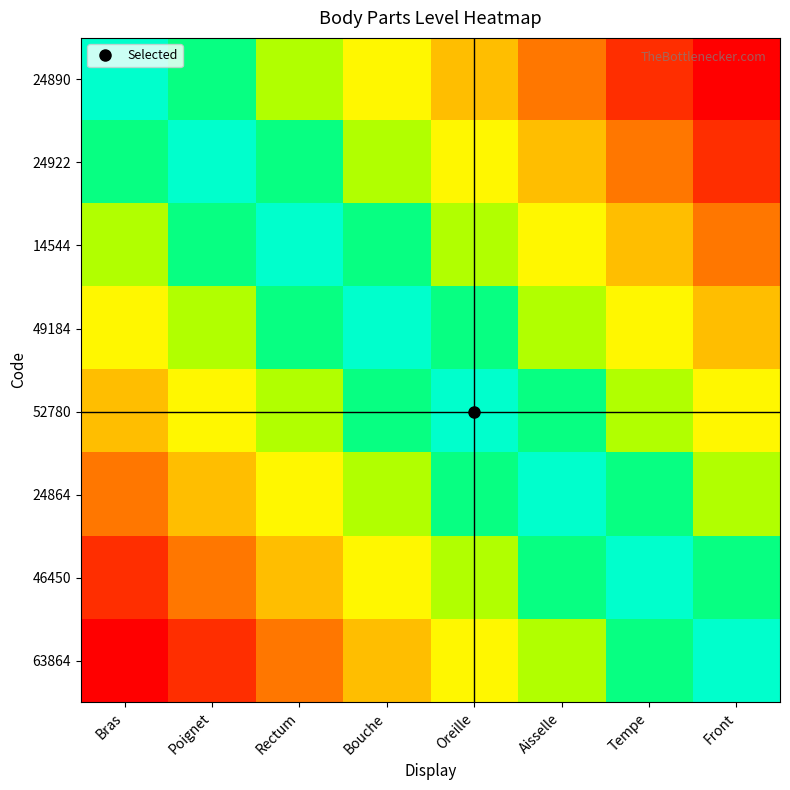

At which category is the sum across all series the highest?

Bouche